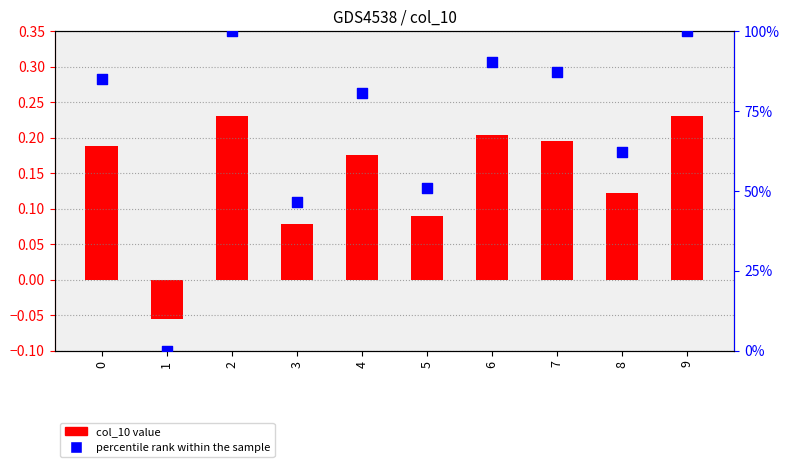

What are all the series names shown in the legend?

col_10 value, percentile rank within the sample